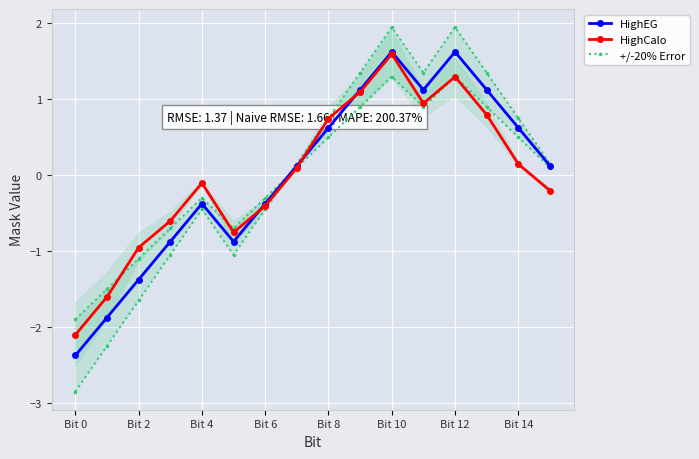

How many intersections are there between HighEG and +/-20% Error?

1